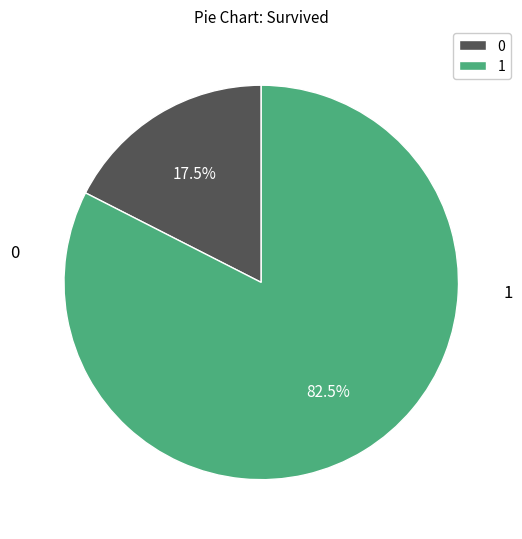

What is the ratio of the value at 1 to the value at 0?

4.7